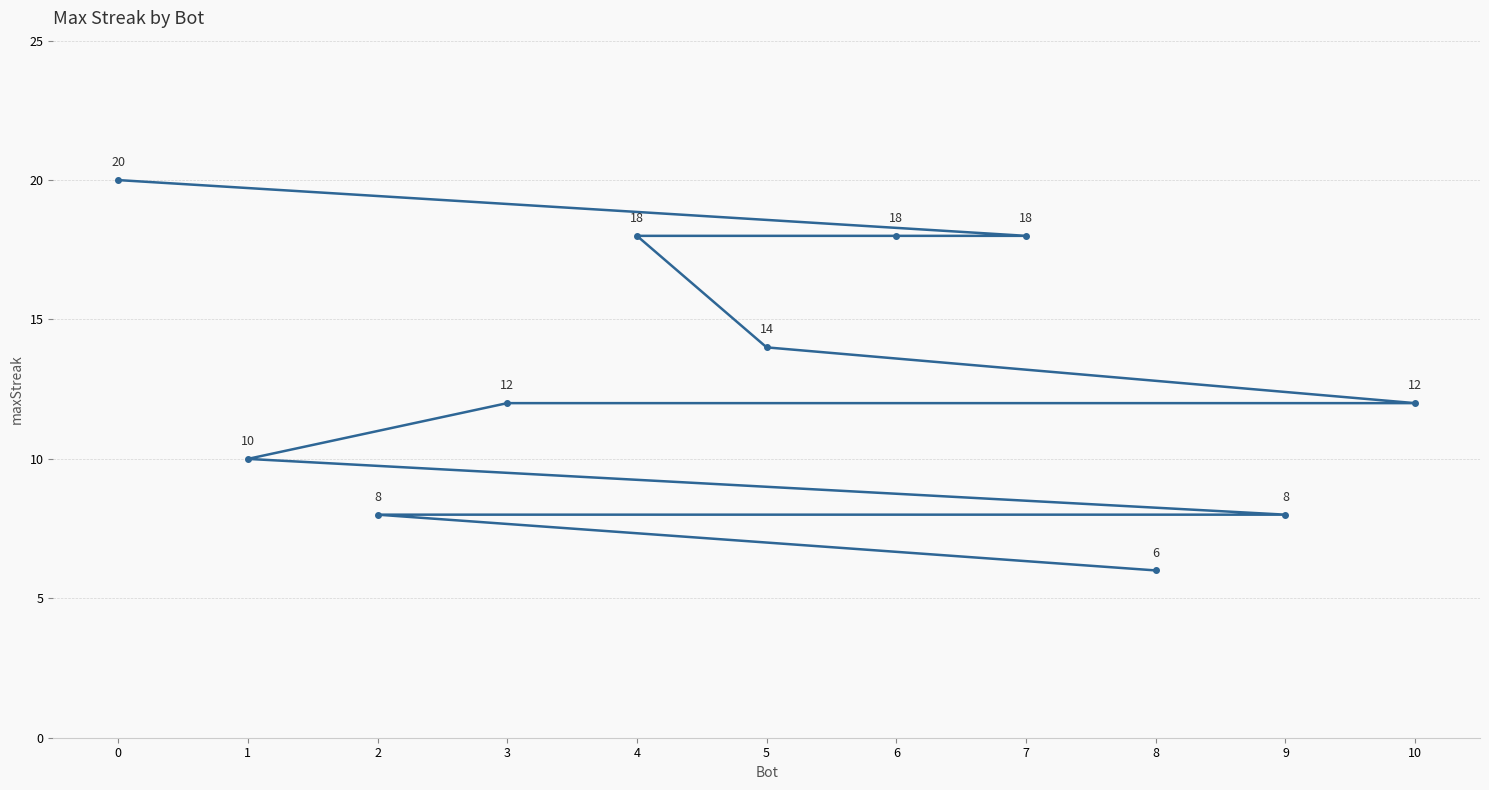

Reading left to right, transcribe all the data shown in this chart.

0=20	1=10	2=8	3=12	4=18	5=14	6=18	7=18	8=6	9=8	10=12